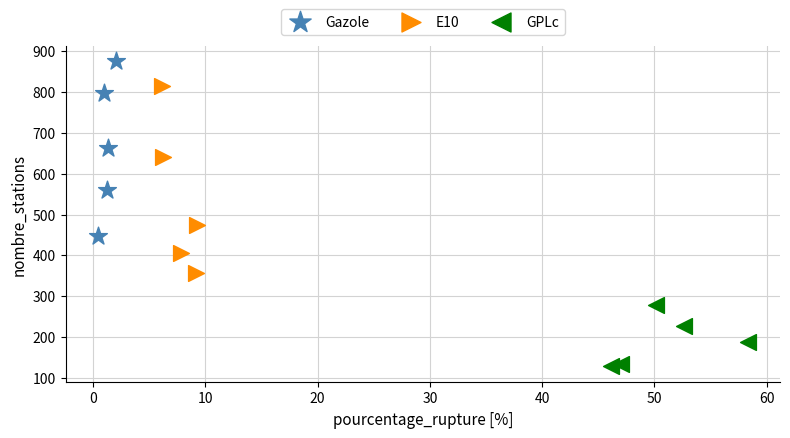

What are all the series names shown in the legend?

Gazole, E10, GPLc